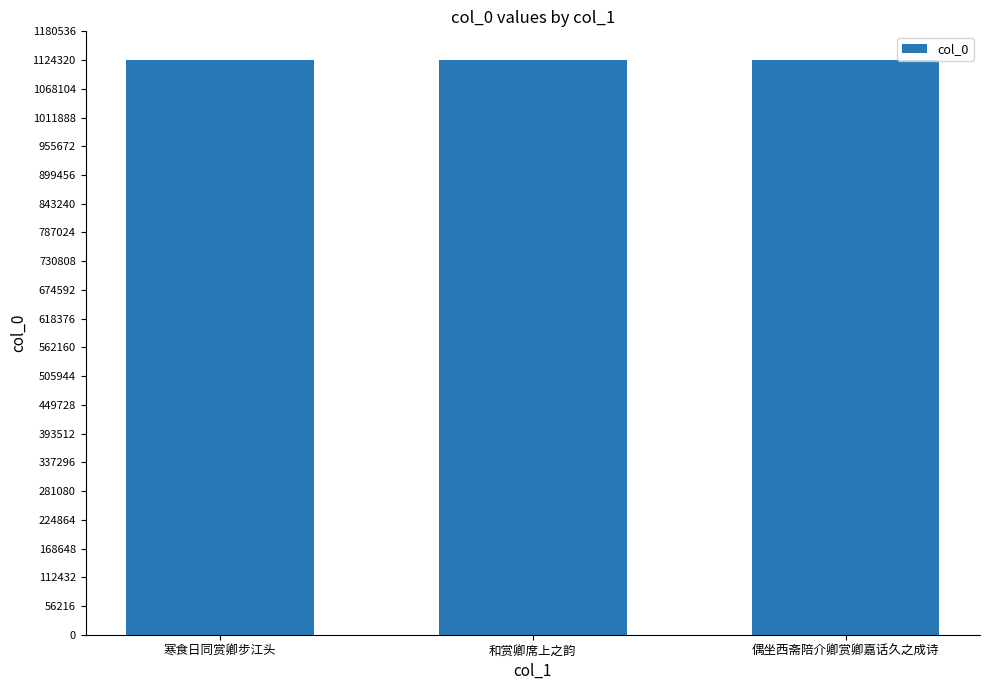

Are the bars grouped side by side (vs. stacked)?

No